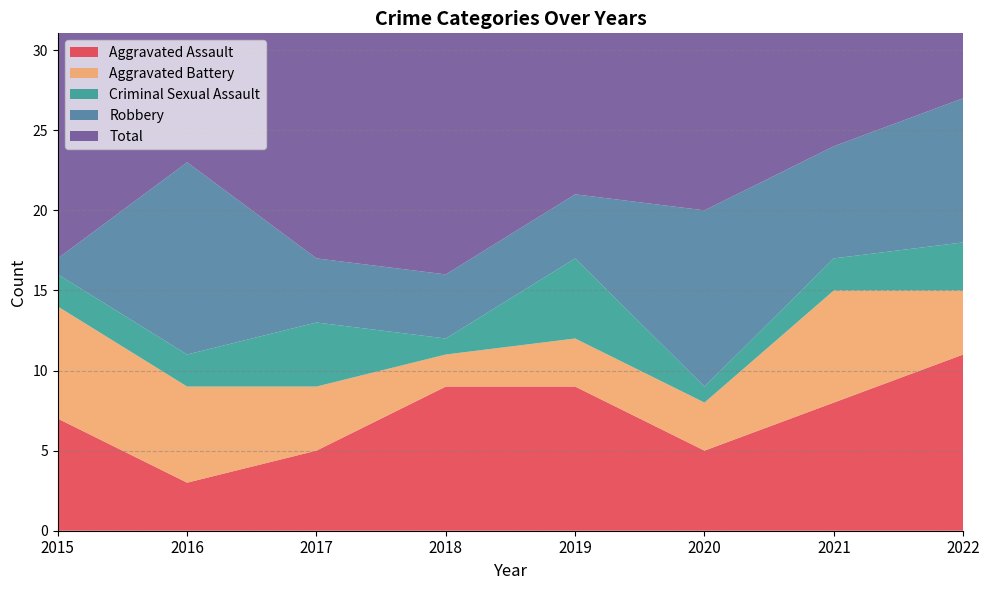

Reading left to right, list all the values displayed in this chart.

Aggravated Assault: 2015=7	2016=3	2017=5	2018=9	2019=9	2020=5	2021=8	2022=11
Aggravated Battery: 2015=7	2016=6	2017=4	2018=2	2019=3	2020=3	2021=7	2022=4
Criminal Sexual Assault: 2015=2	2016=2	2017=4	2018=1	2019=5	2020=1	2021=2	2022=3
Robbery: 2015=1	2016=12	2017=4	2018=4	2019=4	2020=11	2021=7	2022=9
Total: 2015=17	2016=24	2017=18	2018=16	2019=21	2020=20	2021=24	2022=27